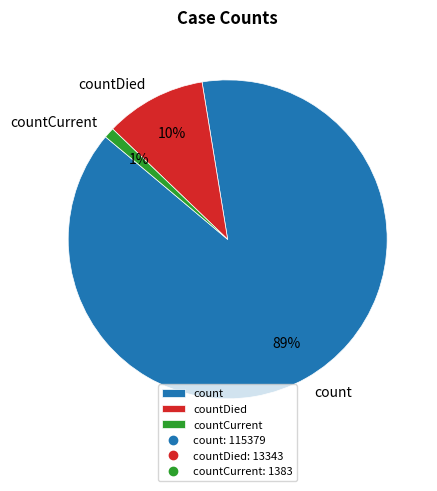

Which category has the smallest portion of the pie?

countCurrent